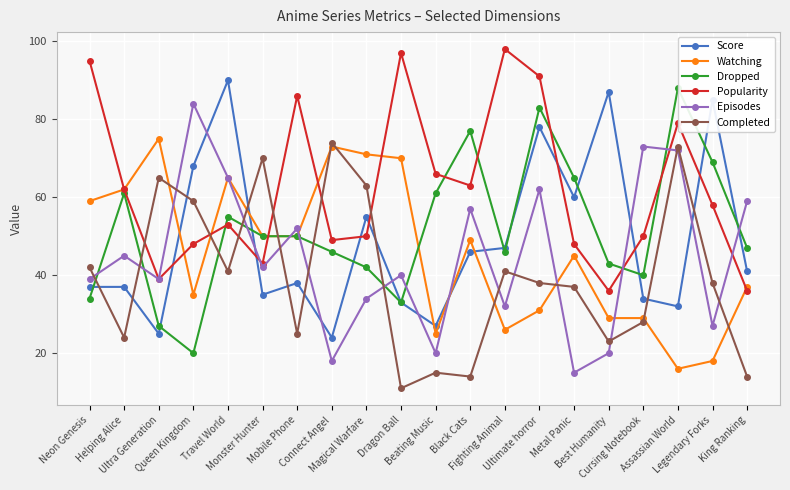

What is the label of the 8th point from the left?

Connect Angel